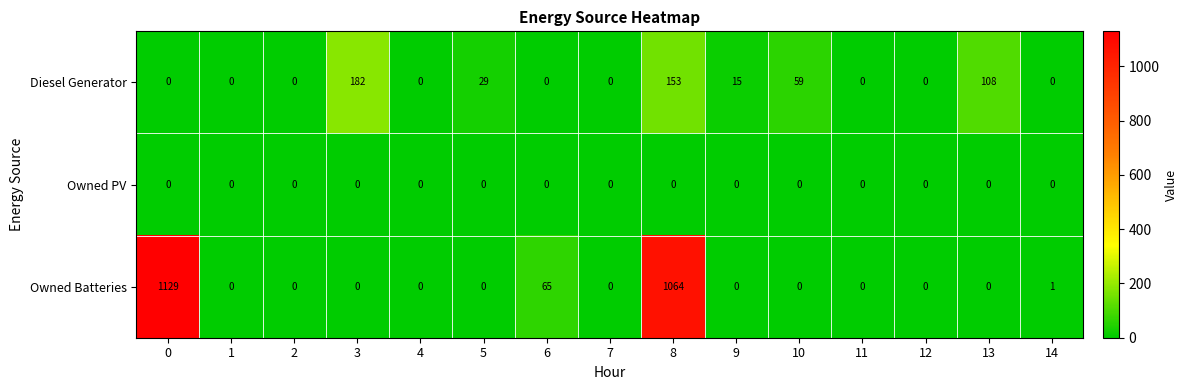

What is the difference between the second highest and second lowest values in the Diesel Generator series?

153